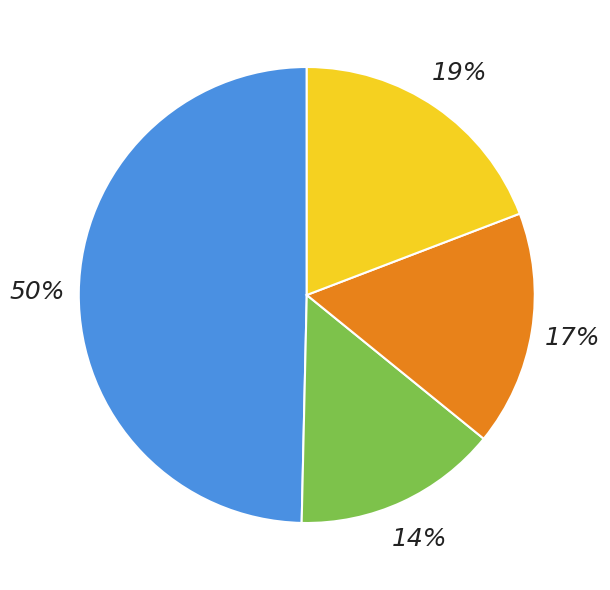

To the nearest percent, what is the average slice percentage?

25%